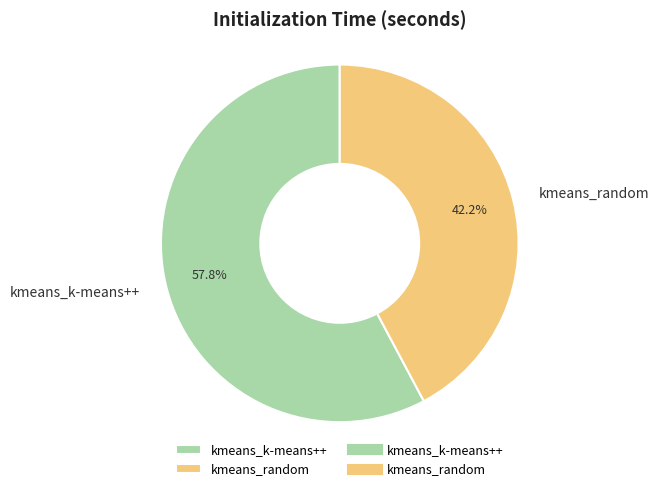

Rank the categories by value from lowest to highest.

kmeans_random, kmeans_k-means++